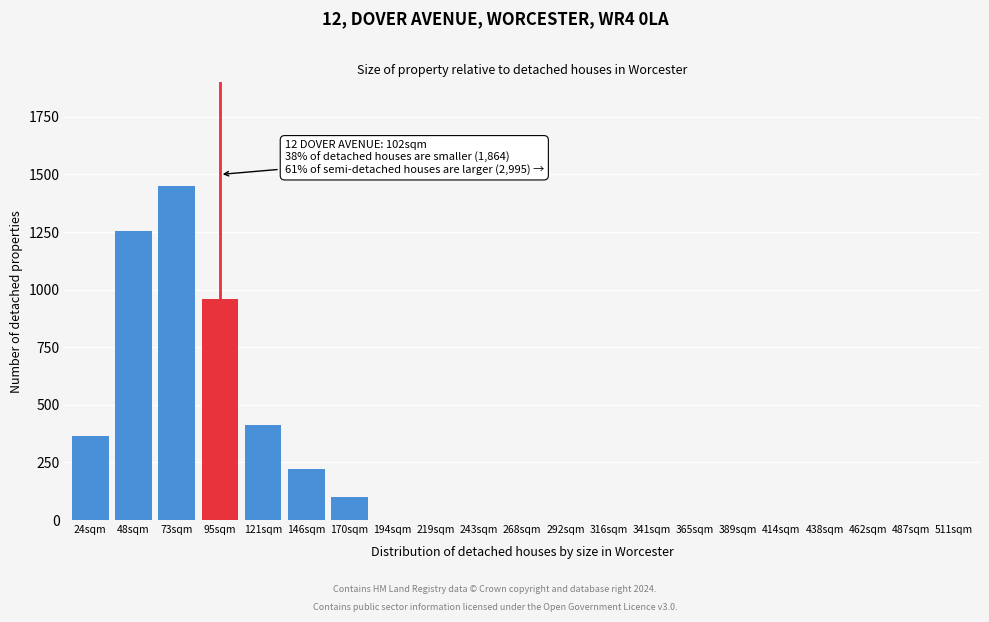

Reading right to left, what are all the values shown in this chart?

511sqm=0	487sqm=0	462sqm=0	438sqm=0	414sqm=0	389sqm=0	365sqm=0	341sqm=0	316sqm=0	292sqm=0	268sqm=0	243sqm=0	219sqm=0	194sqm=0	170sqm=101	146sqm=222	121sqm=412	95sqm=958	73sqm=1451	48sqm=1253	24sqm=364